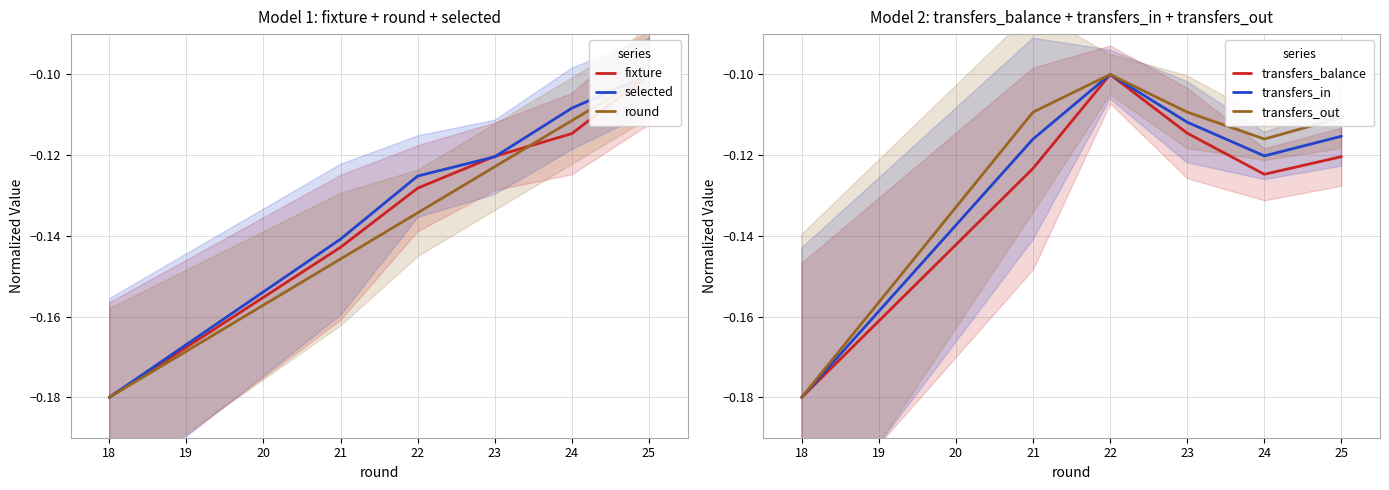

Count the number of data series in this chart.

6